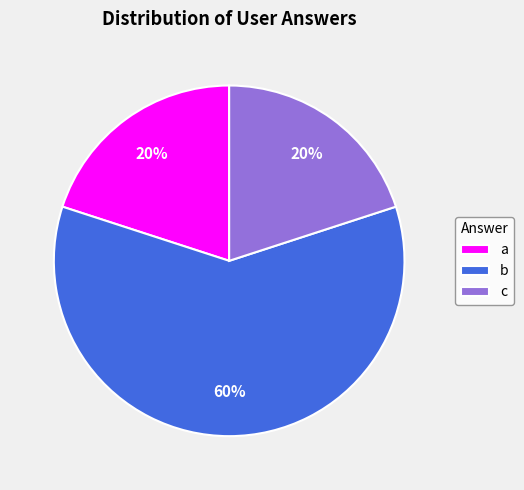

What is the ratio of the value at b to the value at c?

3.0